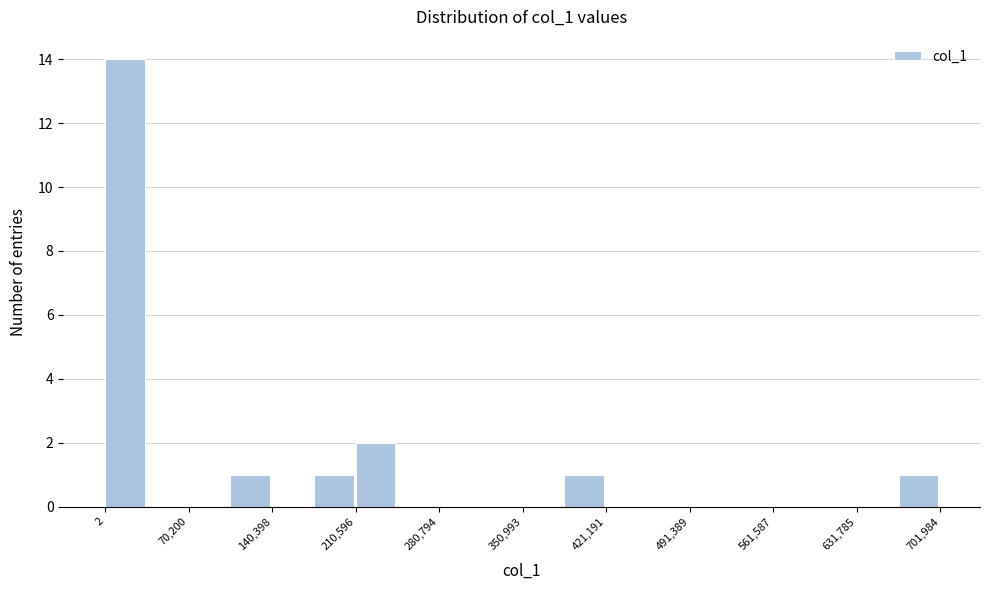

Around what value on the x-axis is the tallest bar? Give the approximate position of its centre, as read against the axis.

20000